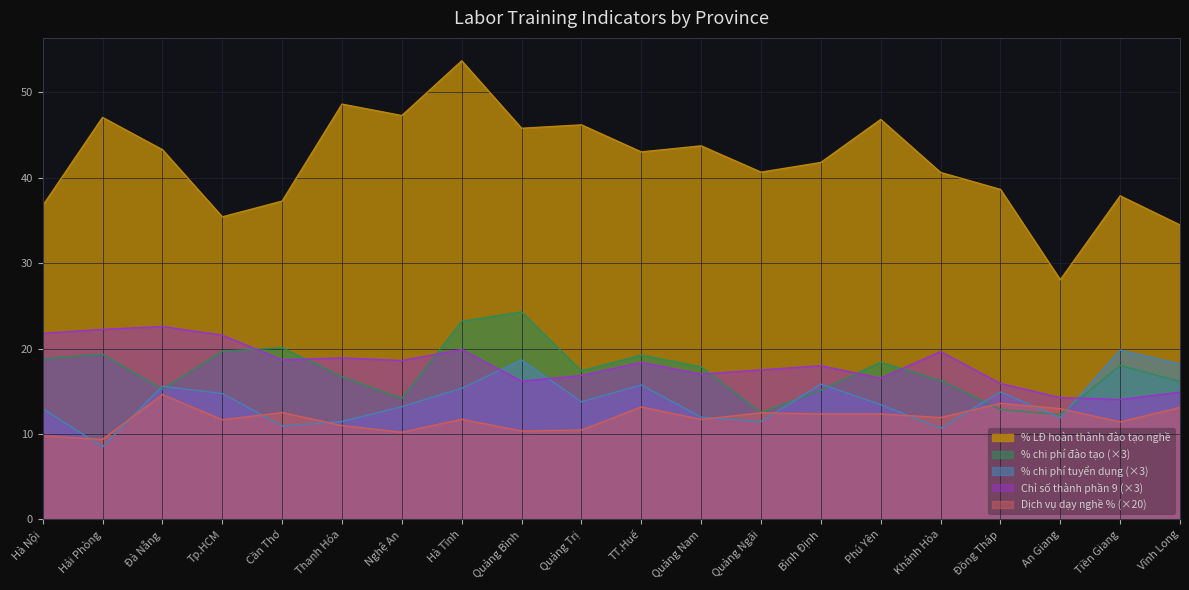

What is the sum of the % LĐ hoàn thành đào tạo nghề values at TT.Huế and An Giang?

71.1